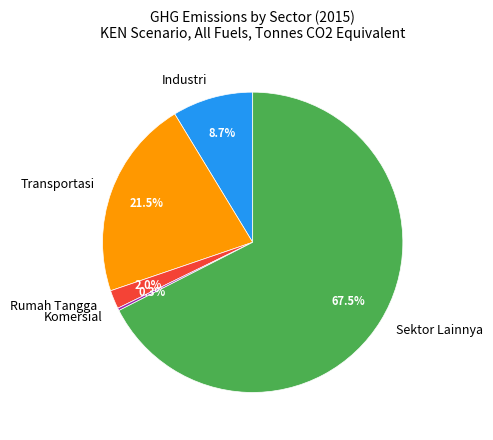

What is the ratio of the value at Sektor Lainnya to the value at Industri?

7.8